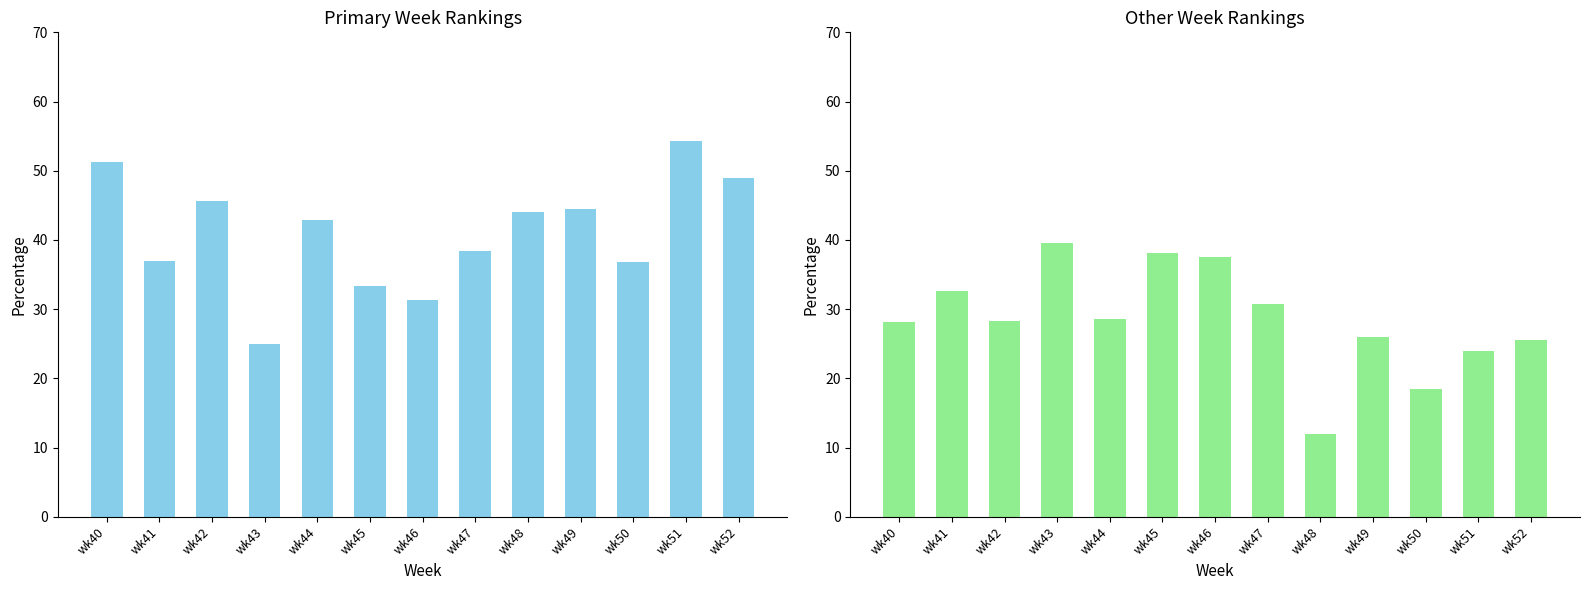

At which category is the sum across all series the highest?

wk40